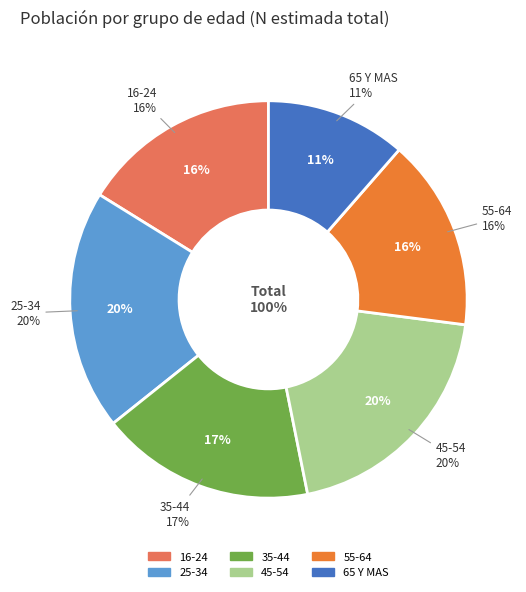

To the nearest percent, what percentage of the pie is 25-34?

20%